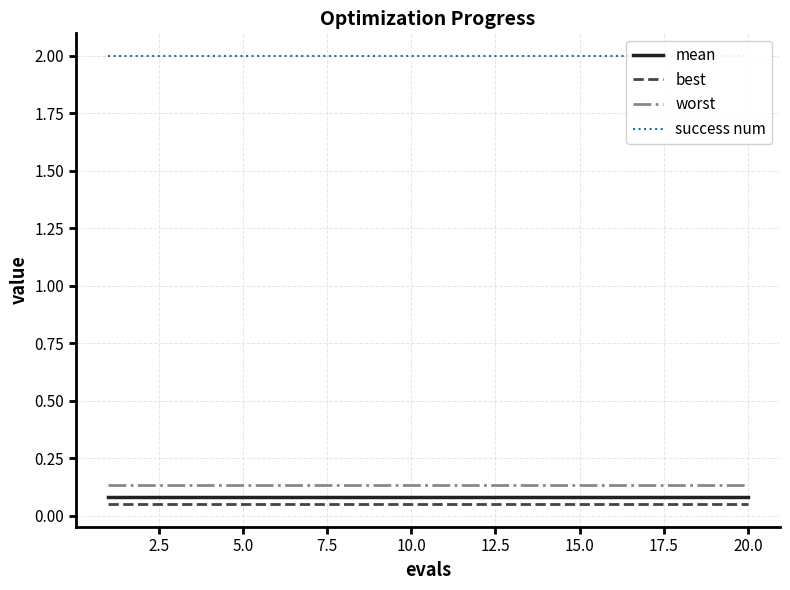

True or false: success num has more than 2 points higher than both neighbors.

False